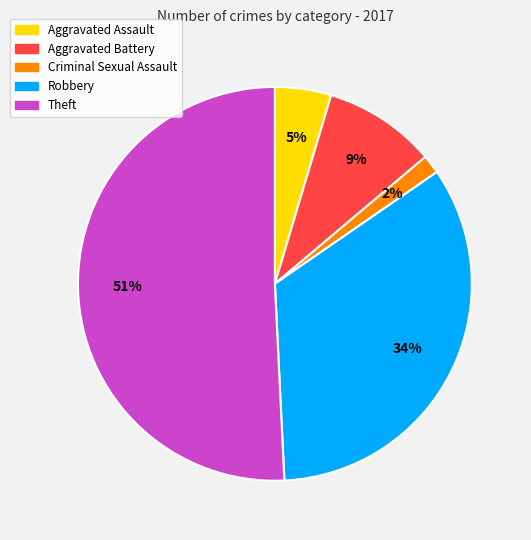

To the nearest percent, what percentage of the pie is Aggravated Assault?

5%